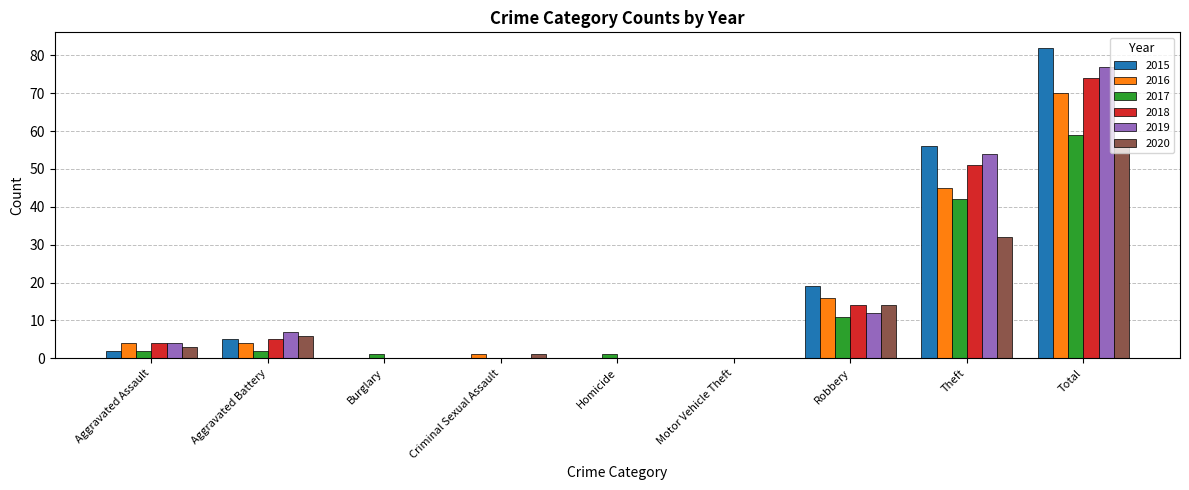

How many distinct data groups are displayed?

6